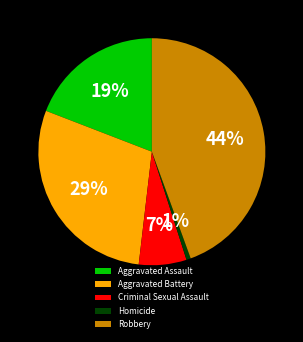

True or false: Aggravated Assault accounts for 19% of the total.

True